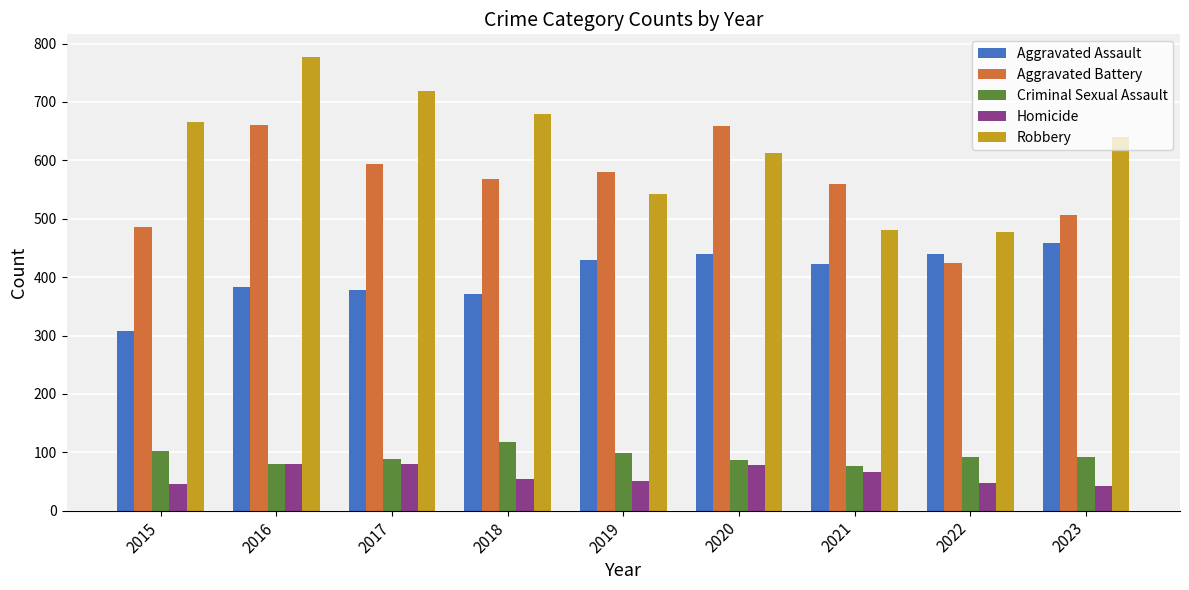

What value does the Robbery series have at 2020, to the nearest 5?

615